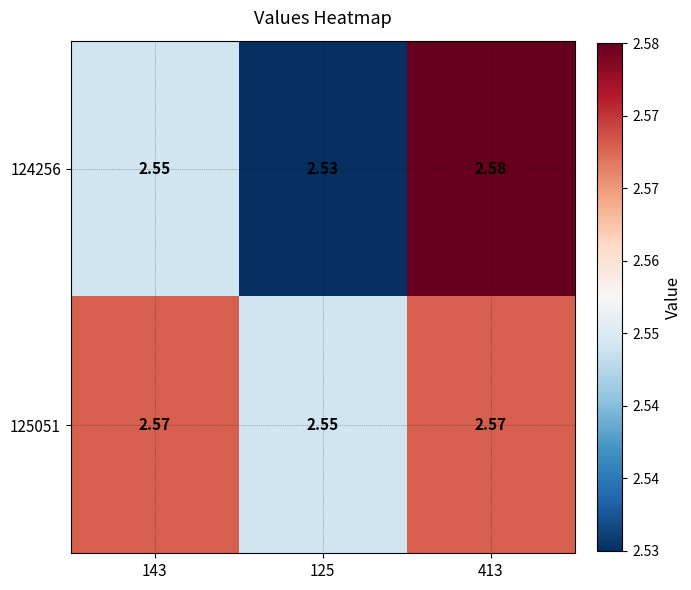

Is the value of 124256 at 143 greater than the value of 125051 at 413?

No